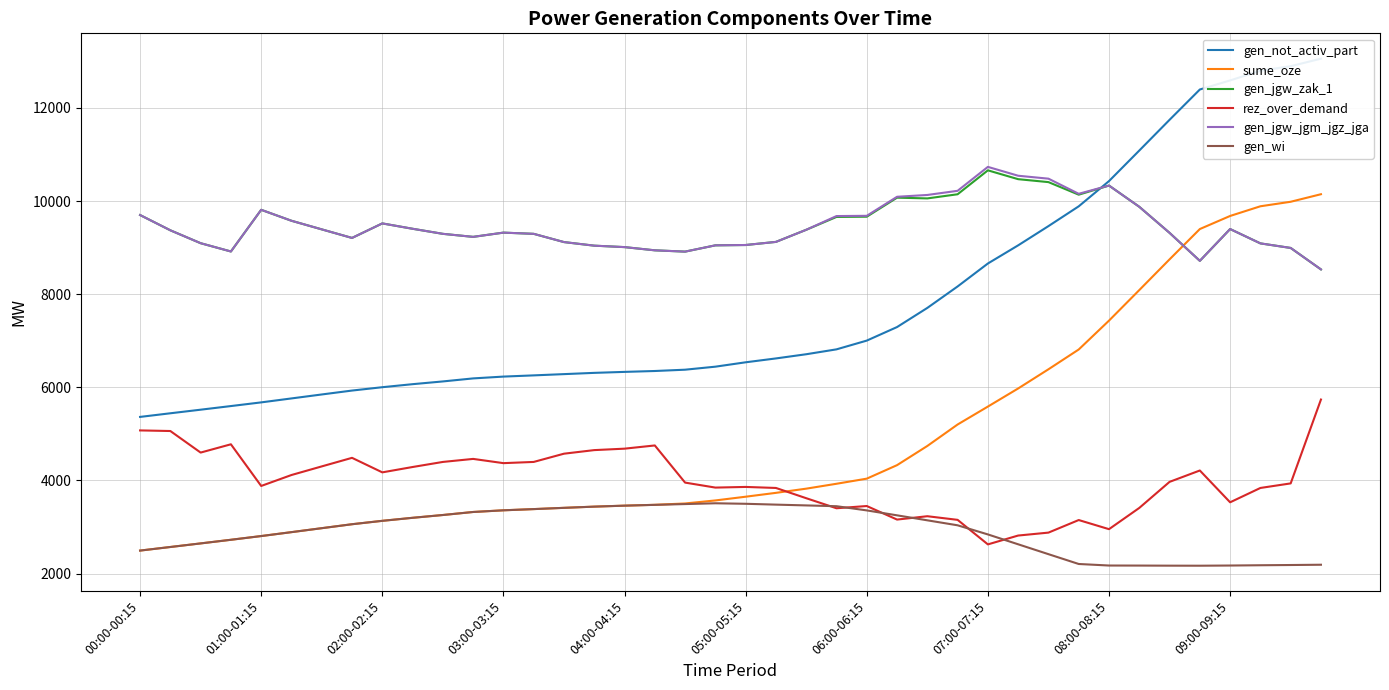

What is the difference between the second highest and minimum values in the rez_over_demand series?

2448